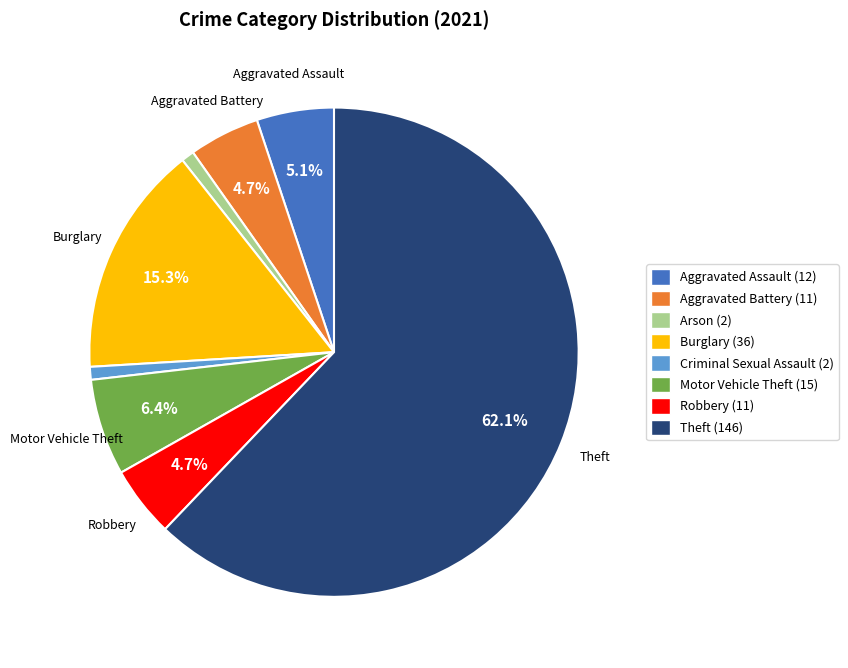

Which category has the biggest portion of the pie?

Theft